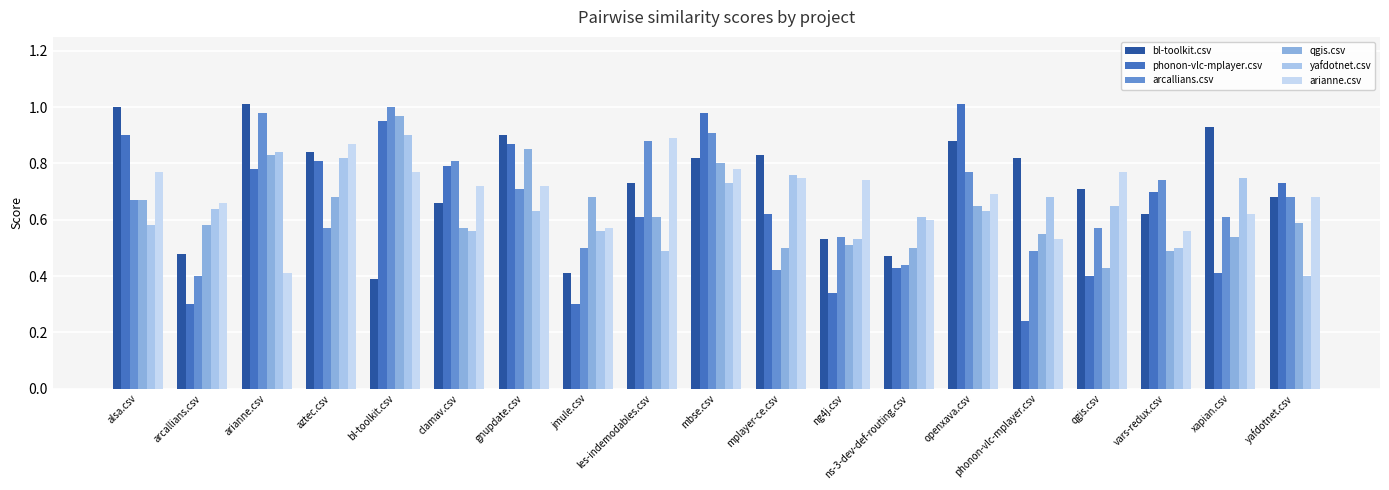

How many groups of bars are there?

19